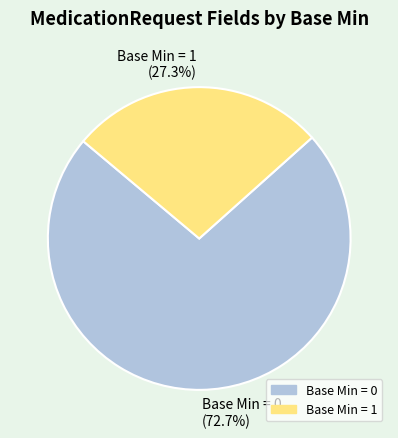

Do Base Min = 0 (72.7%) and Base Min = 1 (27.3%) together represent more than half of the pie?

Yes